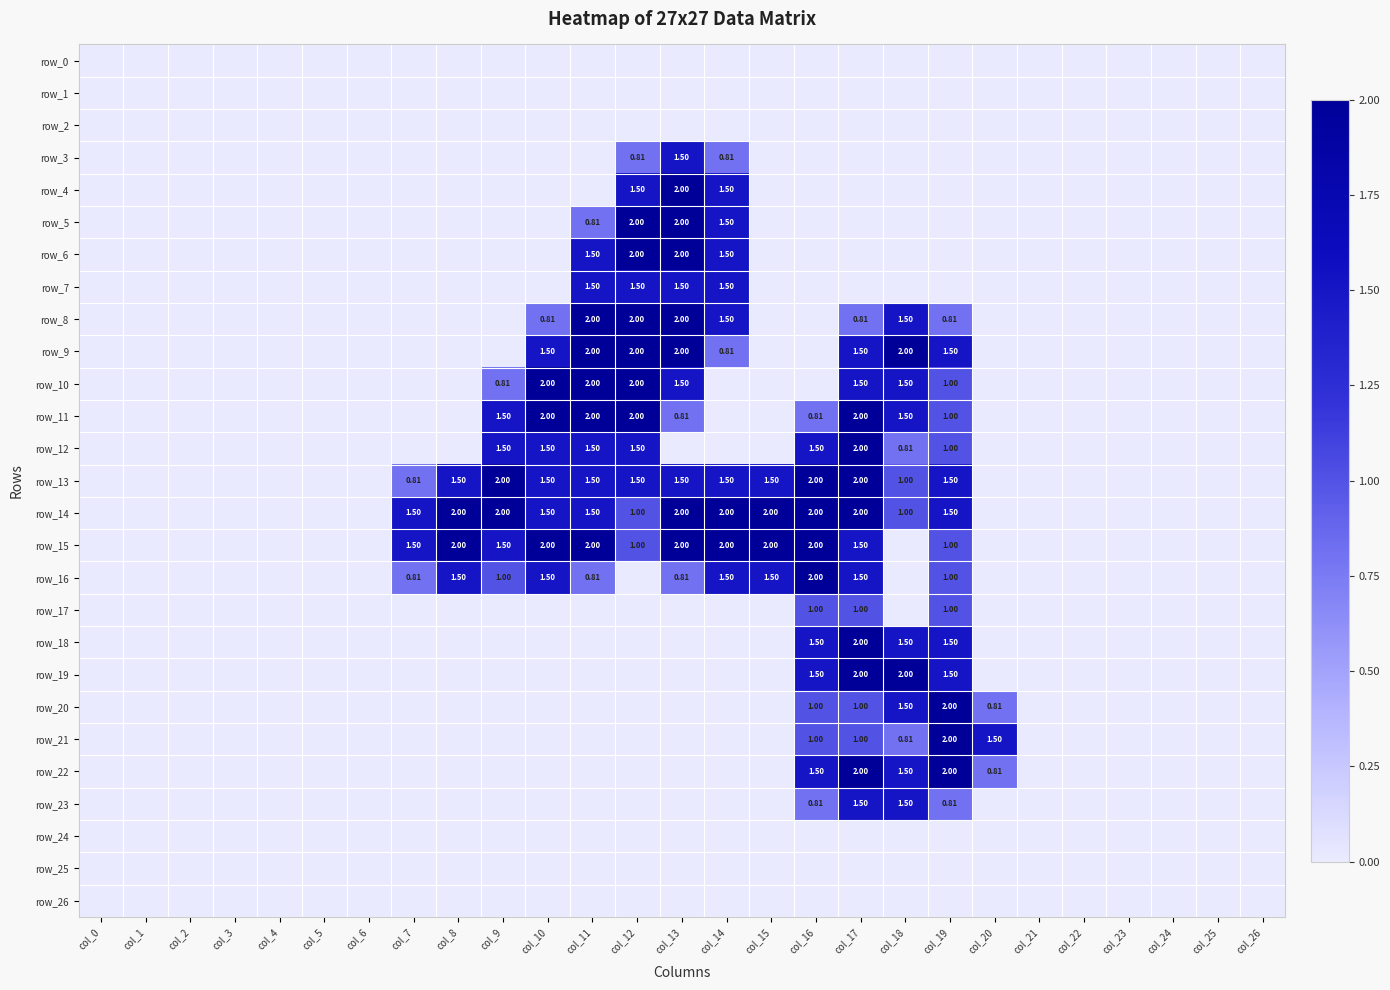

What is the difference between the highest and lowest values at col_16?

2.0